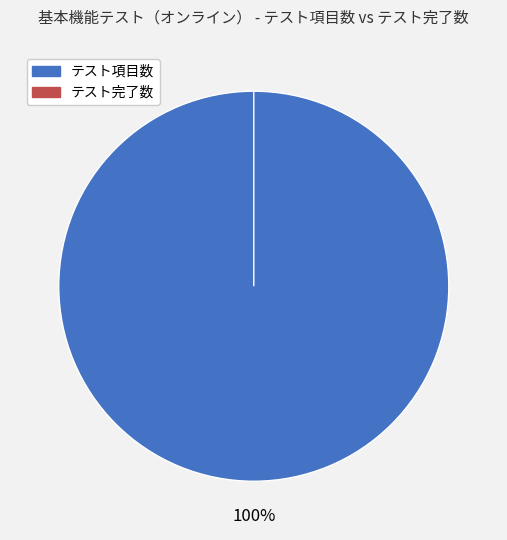

To the nearest percent, what is the difference between the largest and smallest slice percentages?

100%